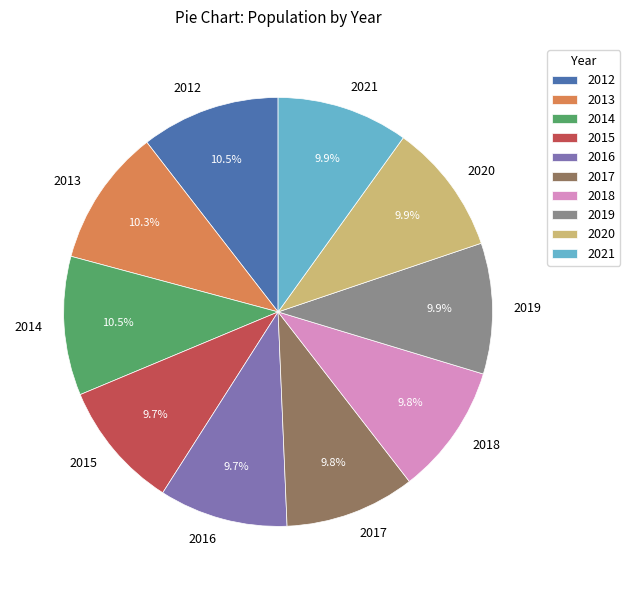

Count the number of slices in the pie.

10